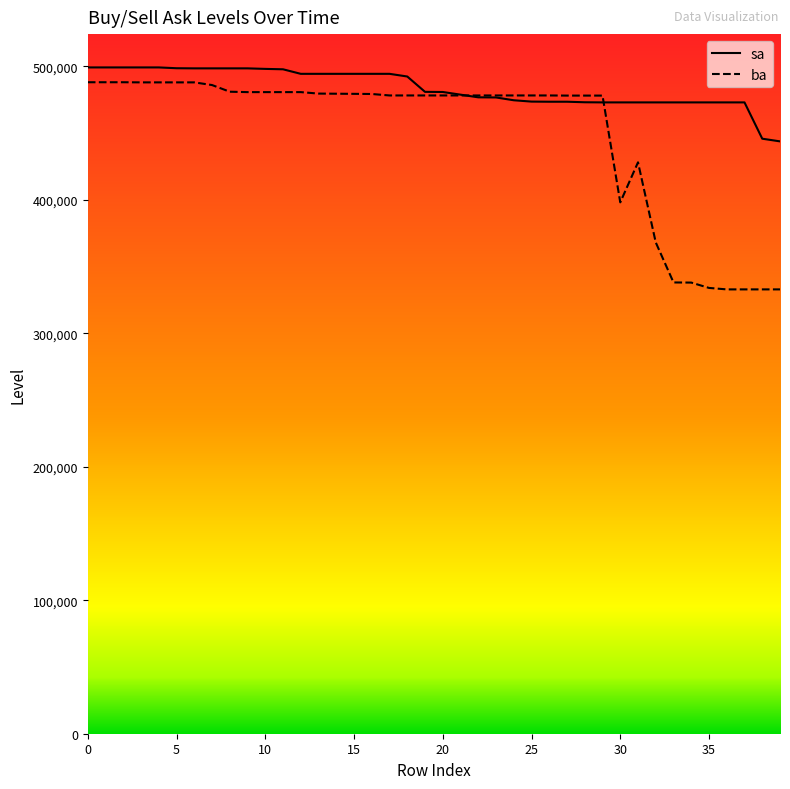

Which series has the largest range (max minus min)?

ba